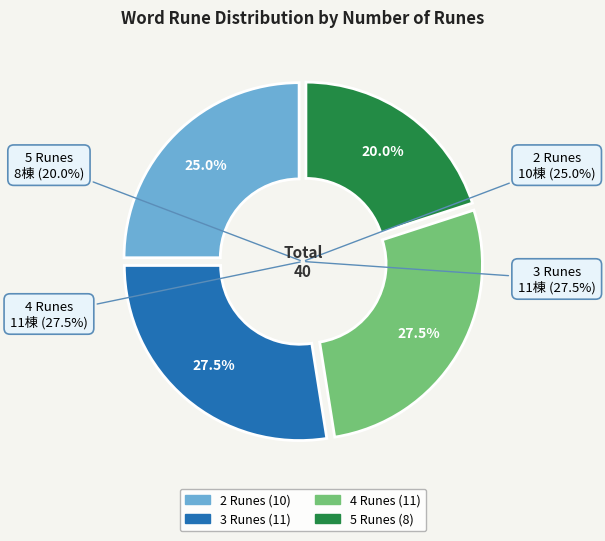

The 16 slice represents 16% of the pie. True or false?

False